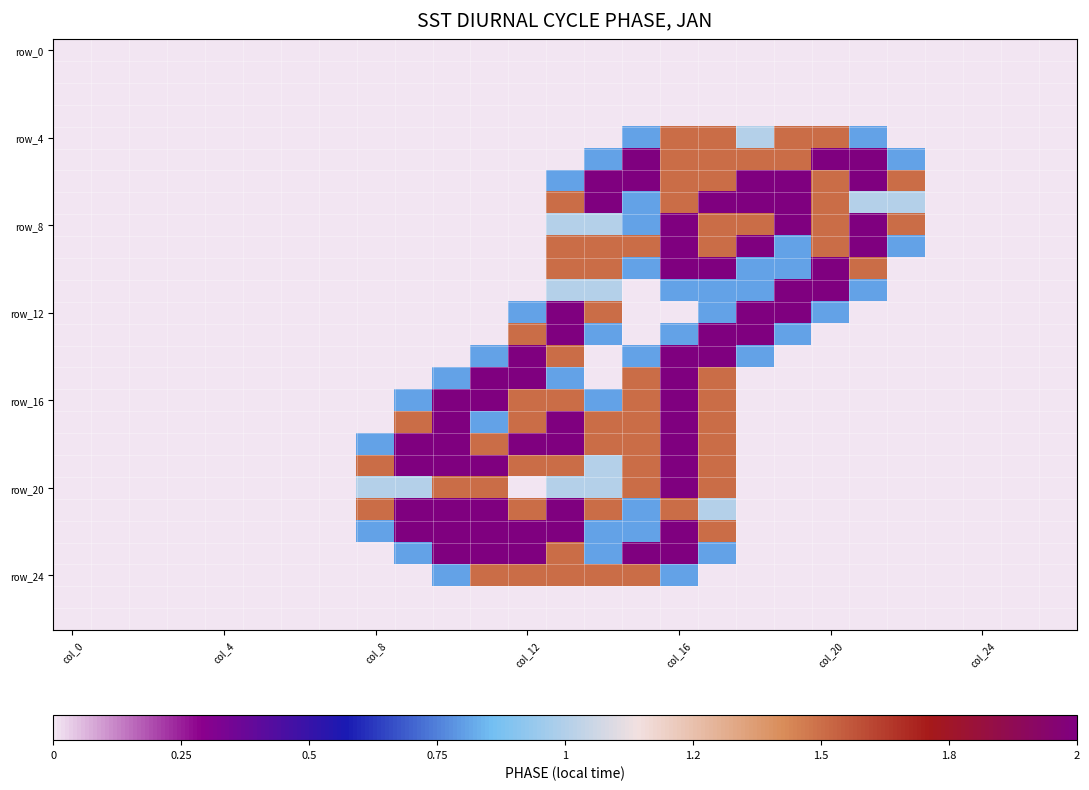

At how many categories does at least one series exceed 0?

15